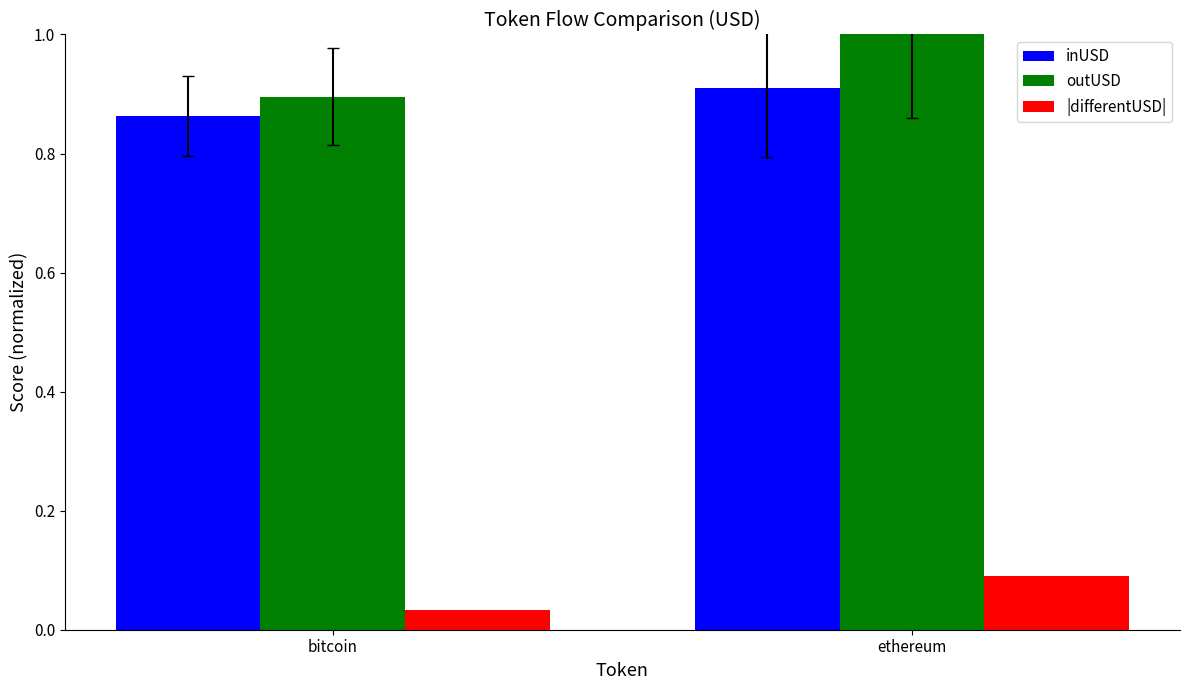

Read the outUSD value at ethereum.

1.0